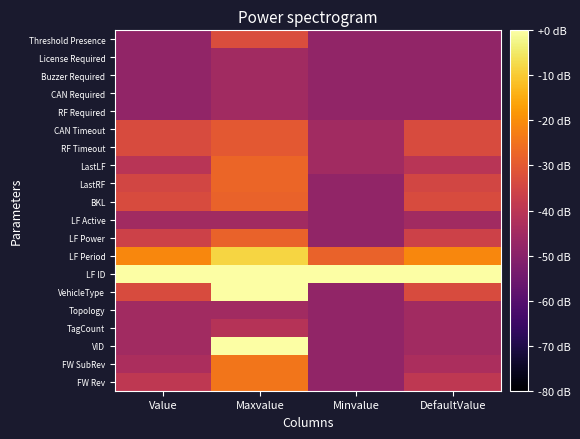

How many data points does each series have?

4